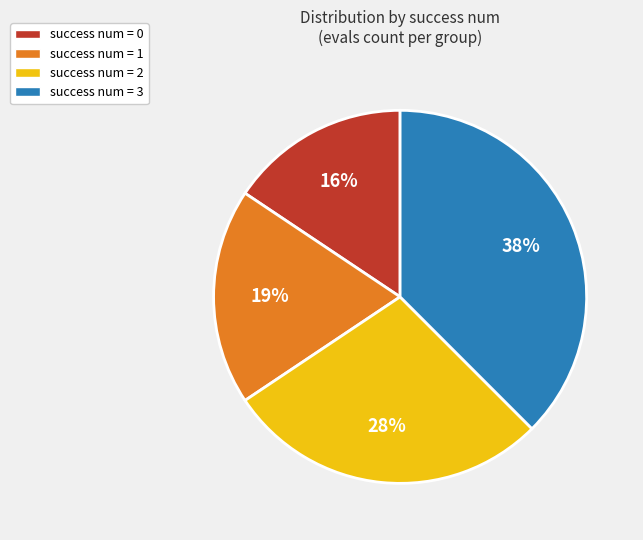

Between success num = 1 and success num = 3, which is larger?

success num = 3